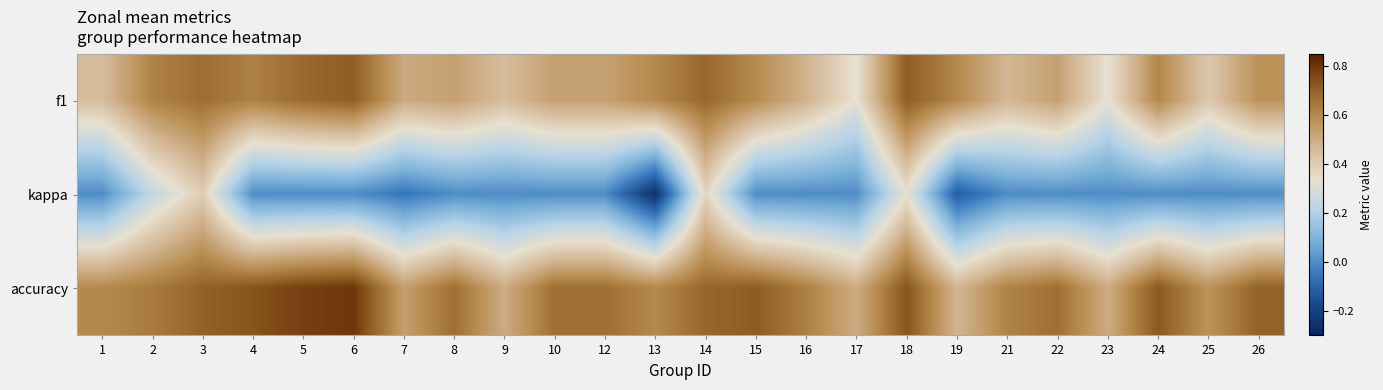

Between 15 and 18, which is larger?

18